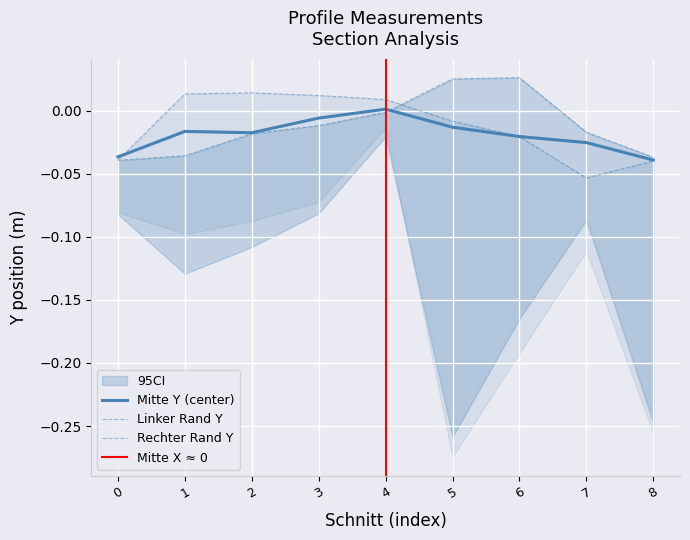

Reading left to right, extract all data points from this chart.

Linker Rand Y: -0.0	-0.0	-0.0	-0.0	-0.0	0.0	0.0	-0.0	-0.0
Mitte Y: -0.0	-0.0	-0.0	-0.0	0.0	-0.0	-0.0	-0.0	-0.0
Rechter Rand Y: -0.0	0.0	0.0	0.0	0.0	-0.0	-0.0	-0.1	-0.0